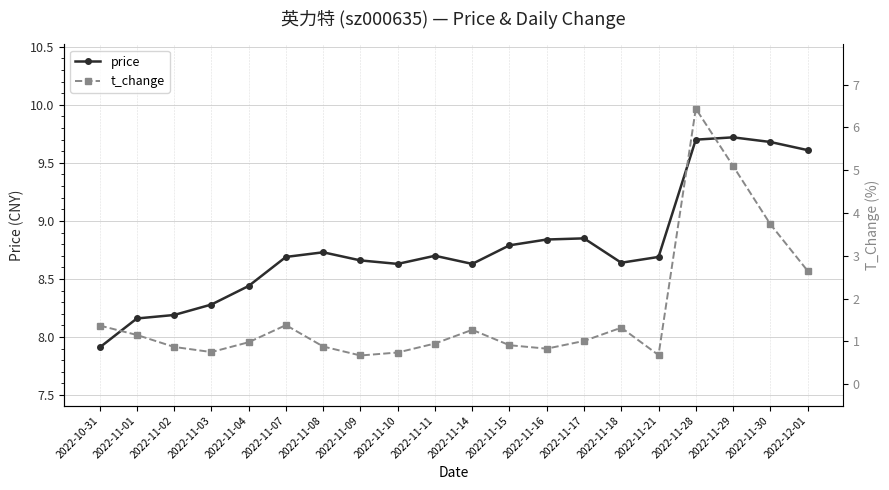

At which label does t_change reach its peak?

2022-11-28